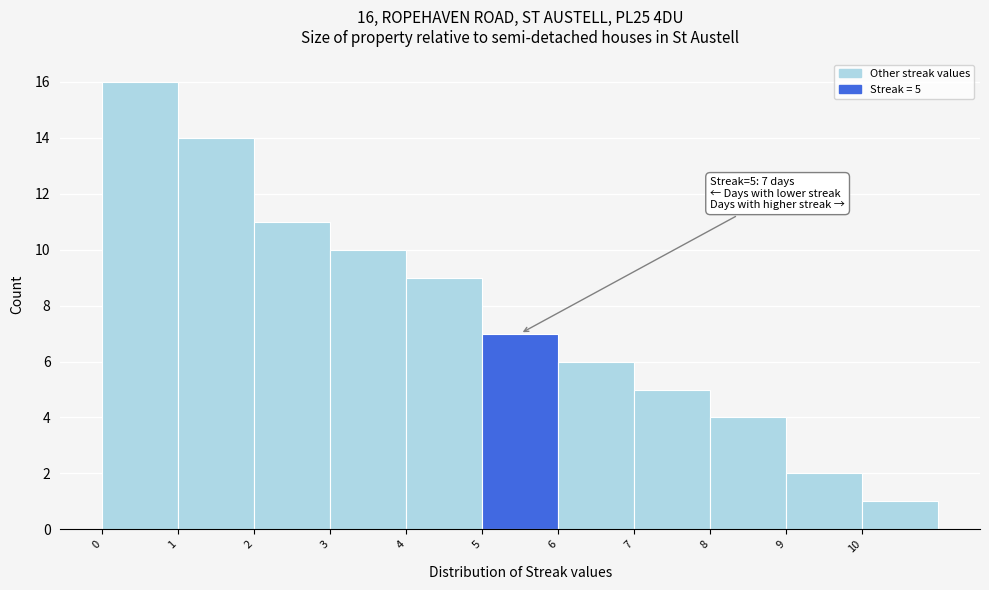

Over which range of the x-axis is the bar tallest?

0 to 1